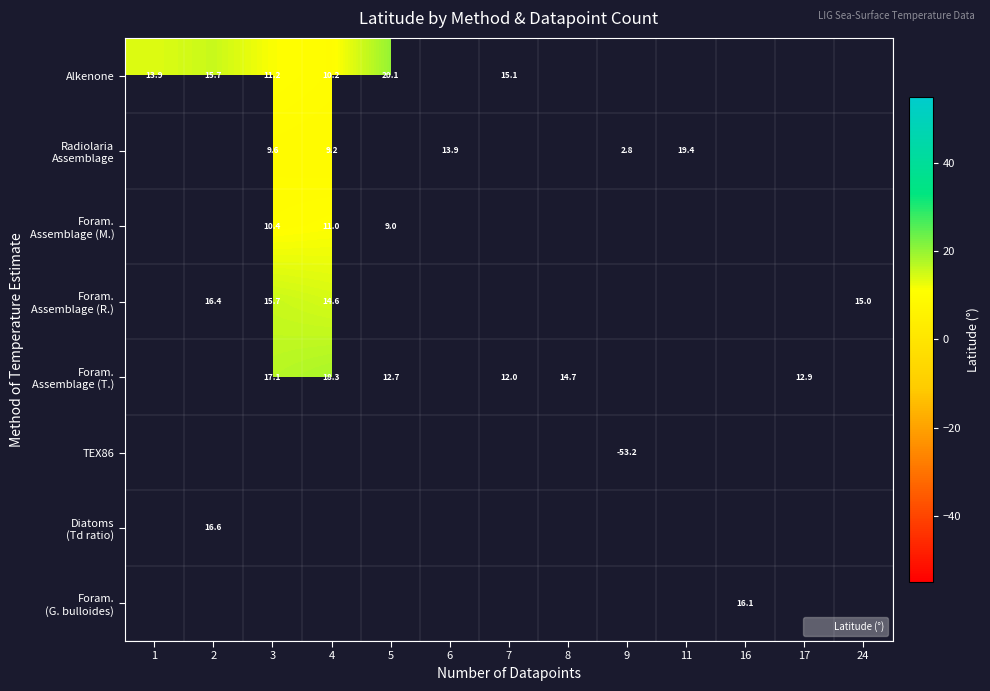

True or false: Foram. Assemblage (M.) has a value of 18.3 at 3.

False